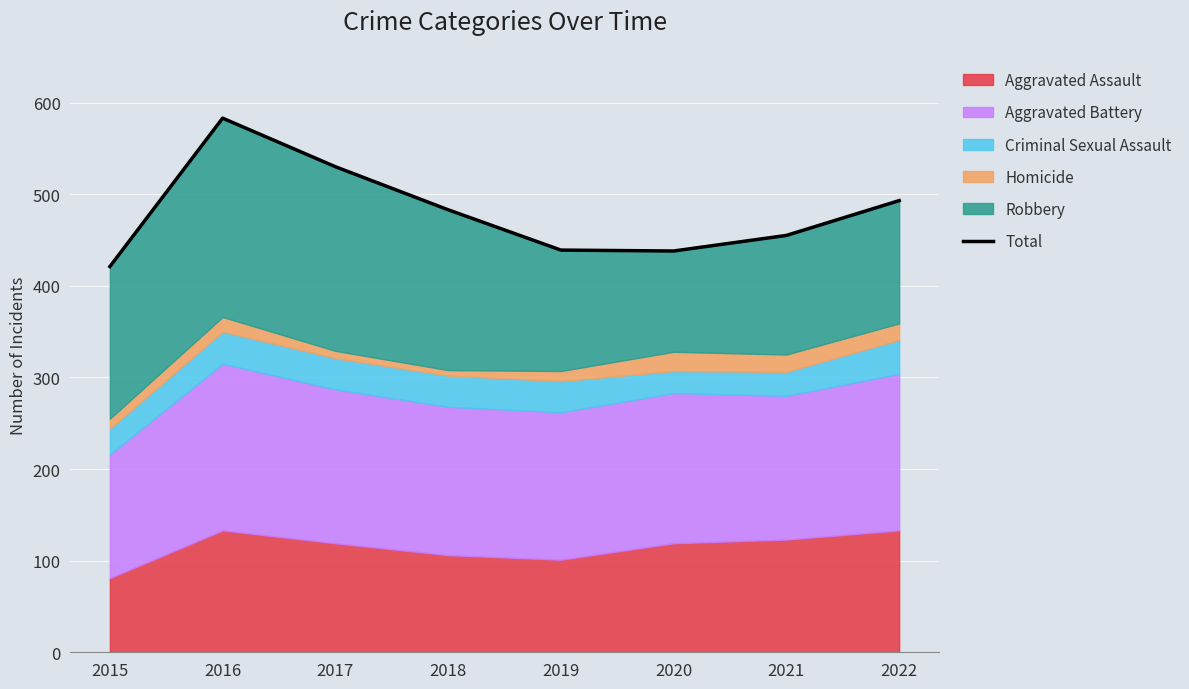

How many interior local valleys (lower than both neighbors) does the data have?

1